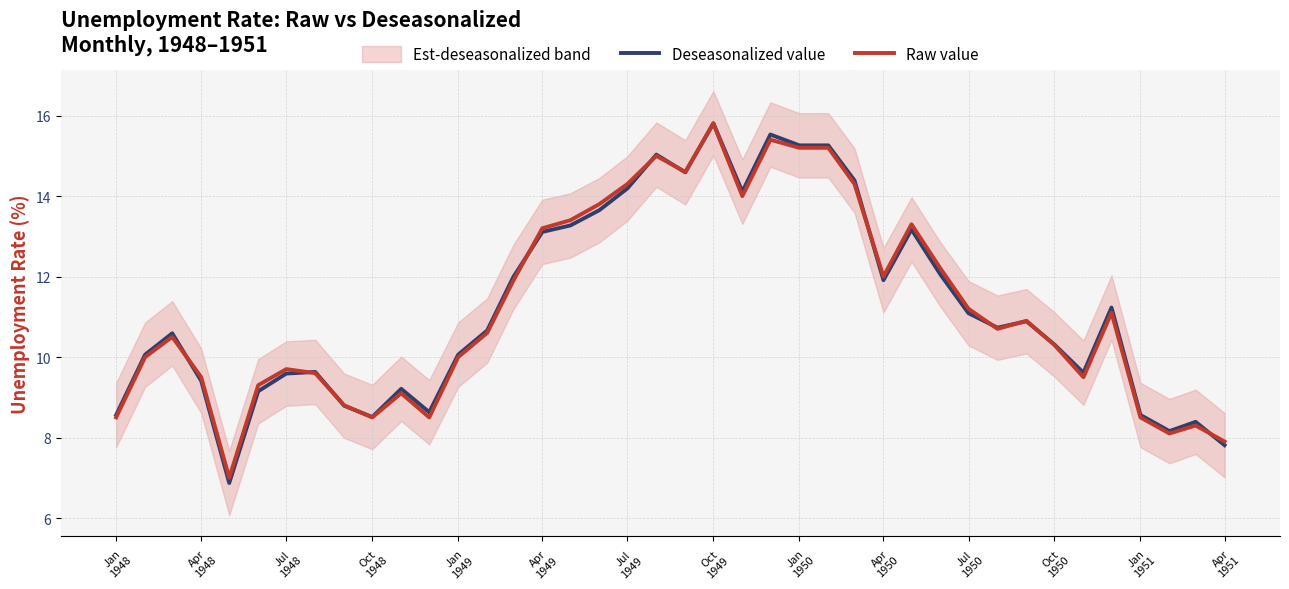

List the series in order of their overall mean, highest first.

Deseasonalized value, Raw value